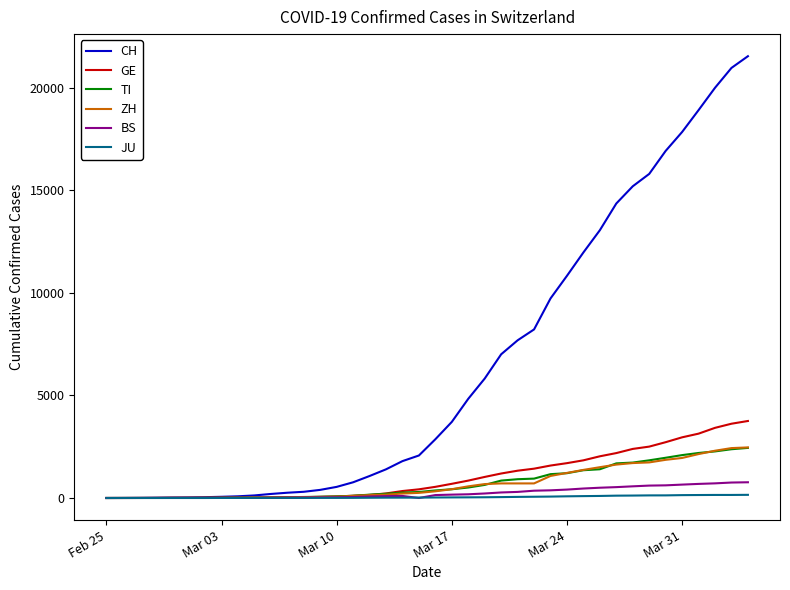

Which series has the widest spread of values?

CH